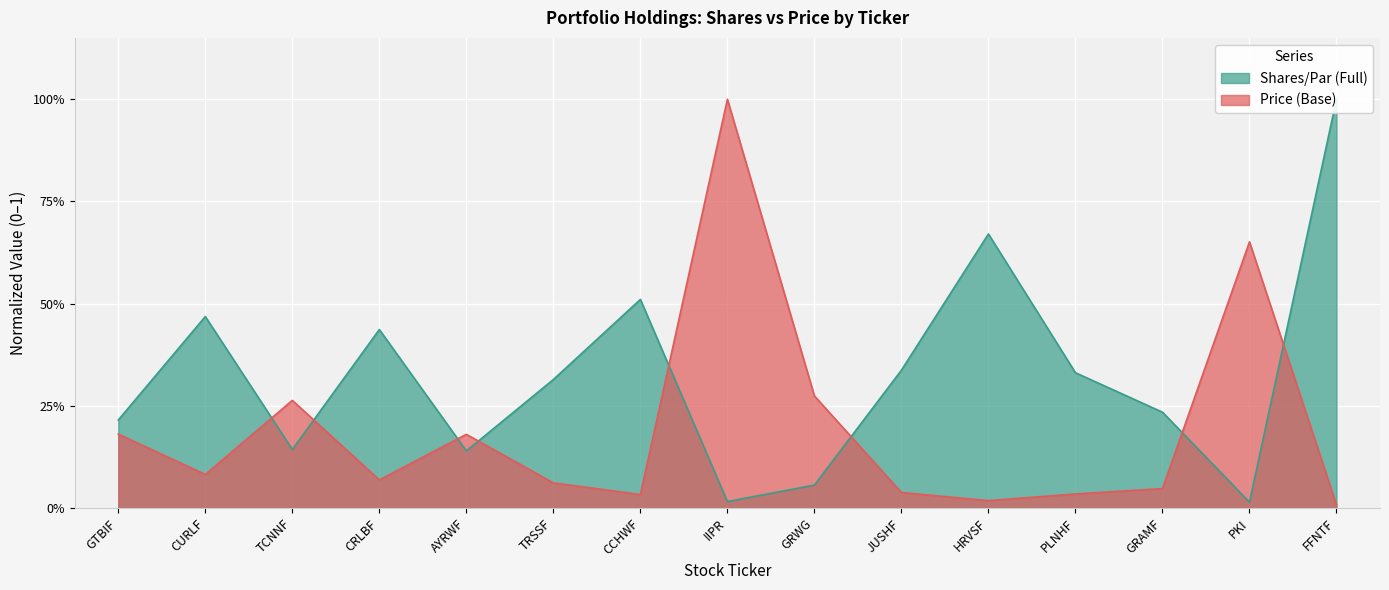

What is the sum of all Shares/Par (Full) values?

4.9